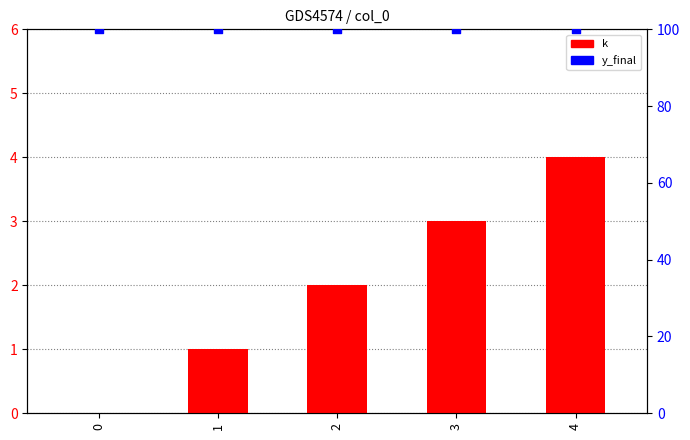

Which series has the largest total across all categories?

y_final